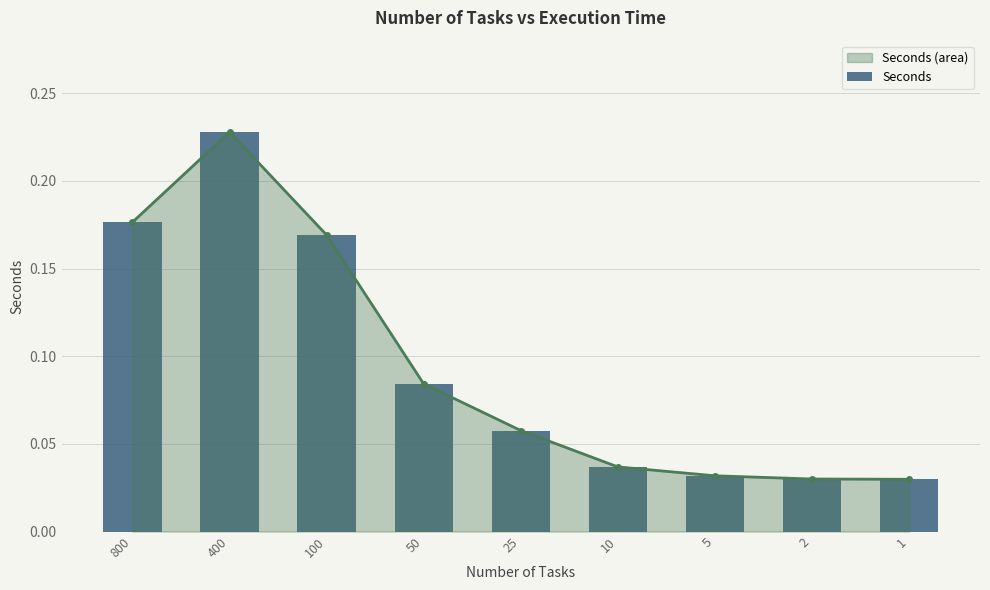

Rank the categories by value from lowest to highest.

1, 2, 5, 10, 25, 50, 100, 800, 400